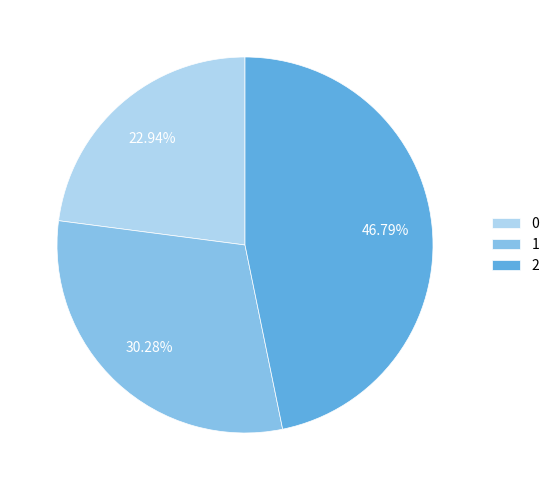

Does any single category account for the majority?

No